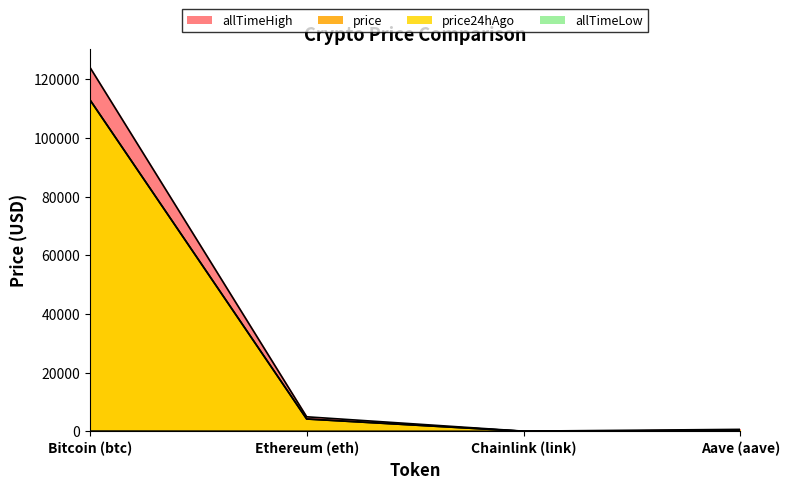

What is the total value across all series at Ethereum (eth)?

13334.0